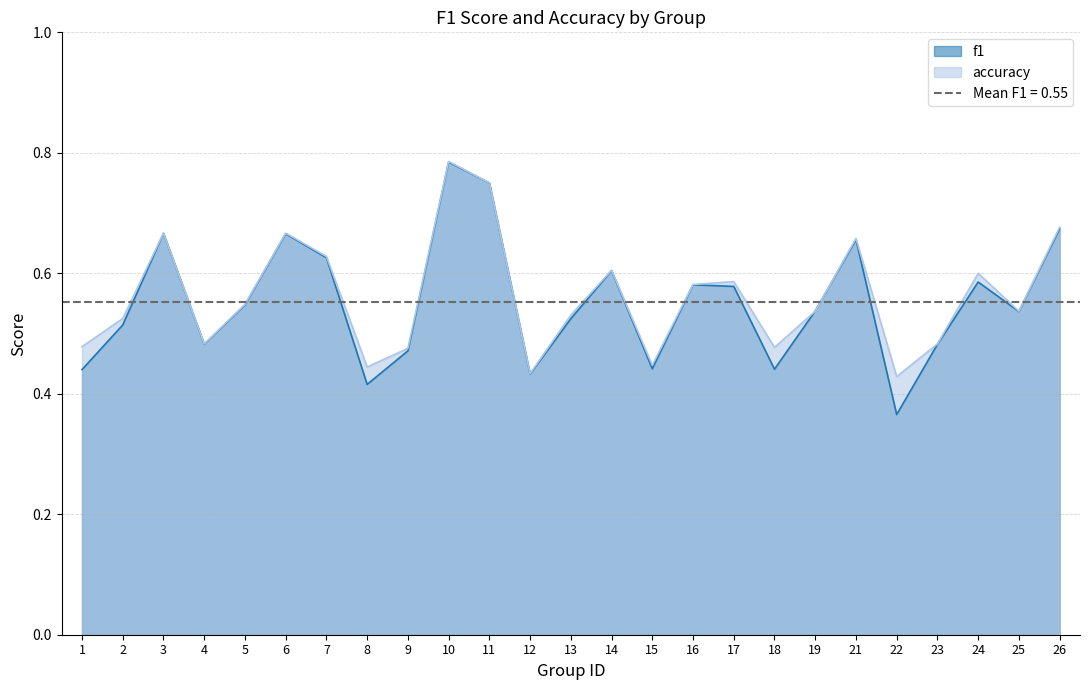

What is the sum of all f1 values?

13.8